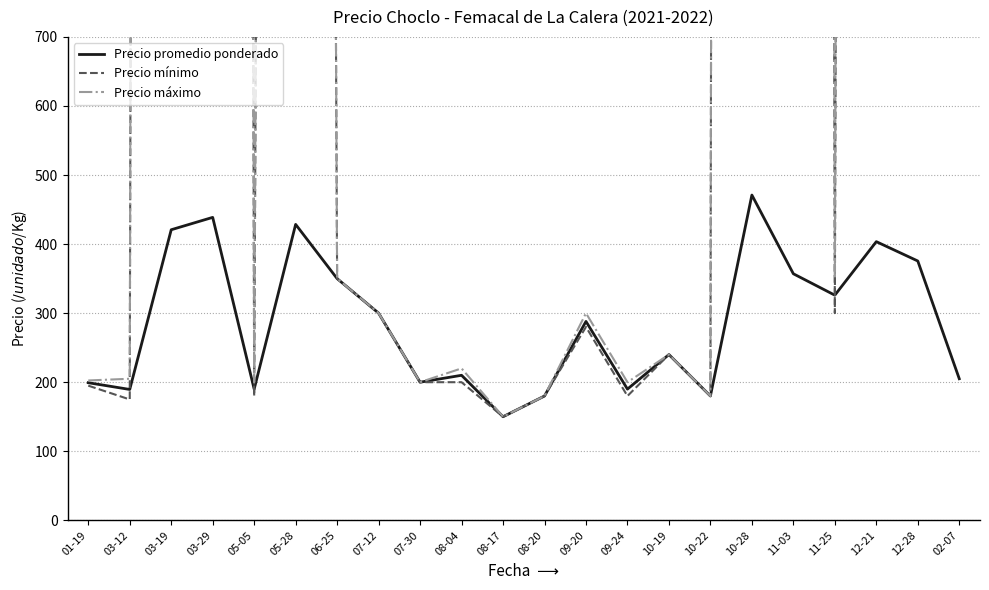

What is the label of the 8th point from the left?

07-12